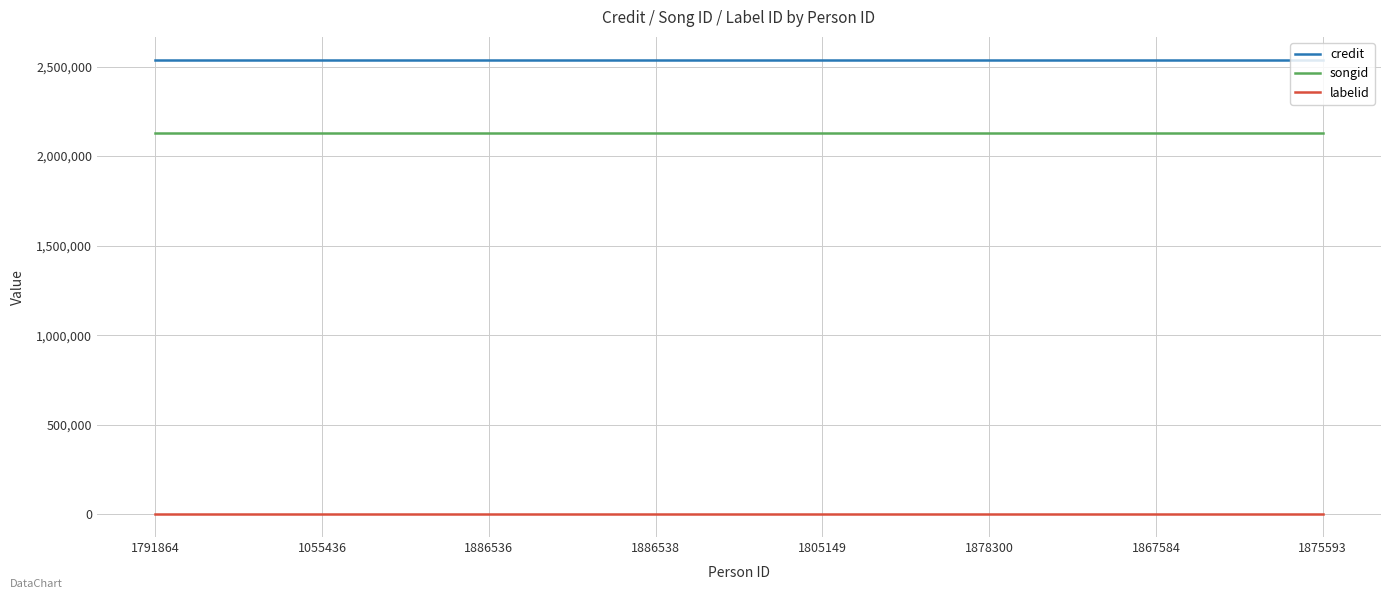

What is the maximum value shown in the chart?

2538415